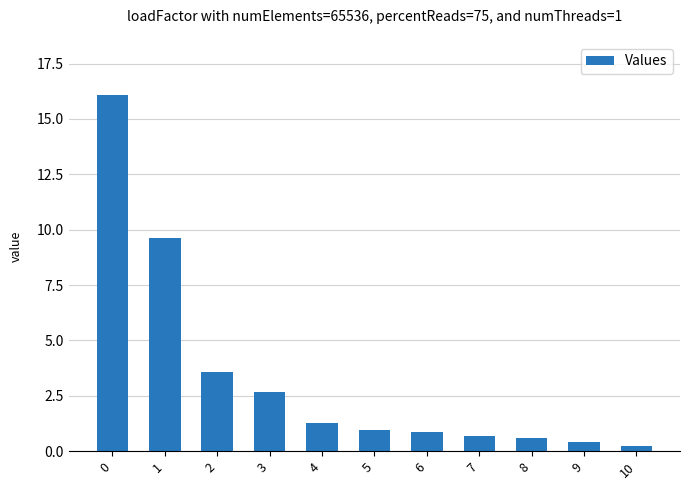

Which has a higher value, 5 or 4?

4